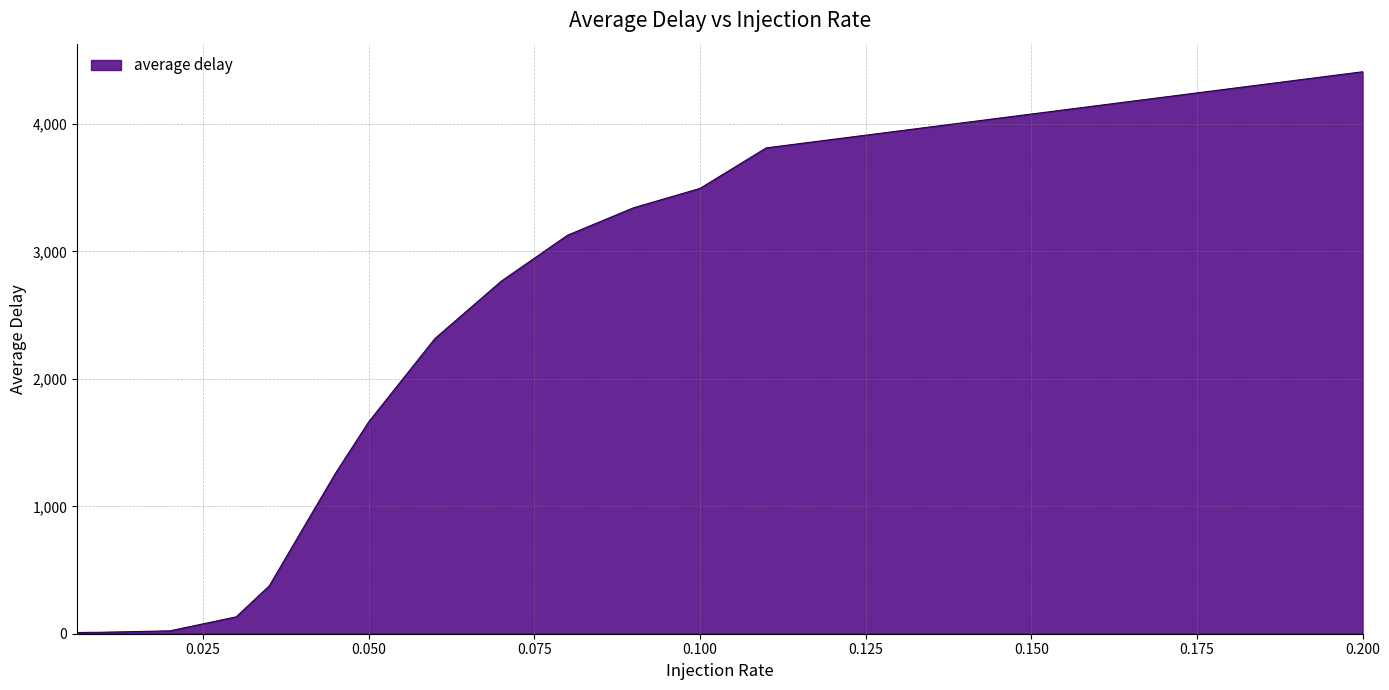

Rank the categories by value from highest to lowest.

0.2, 0.11, 0.1, 0.09, 0.08, 0.07, 0.06, 0.05, 0.045, 0.04, 0.035, 0.03, 0.02, 0.01, 0.009, 0.008, 0.007, 0.006